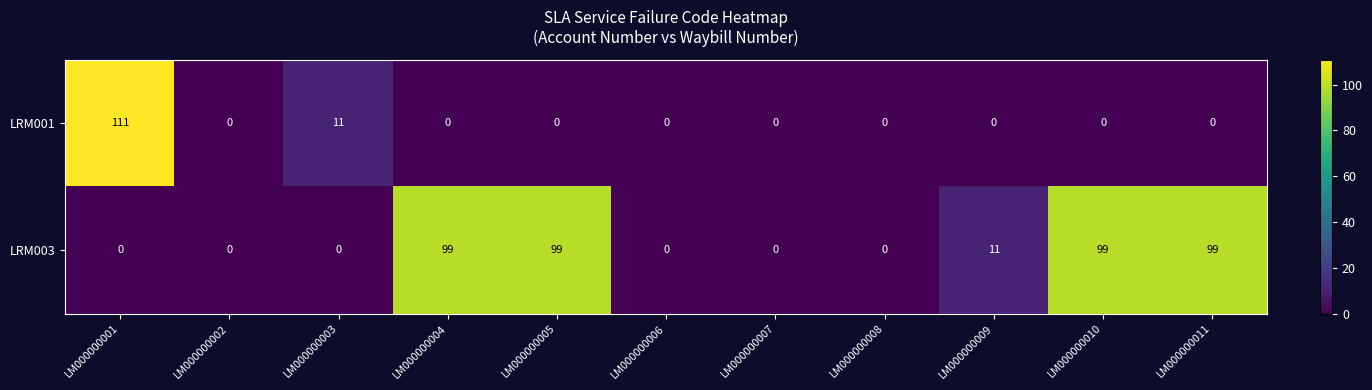

List the series in order of their peak value, highest first.

LRM001, LRM003